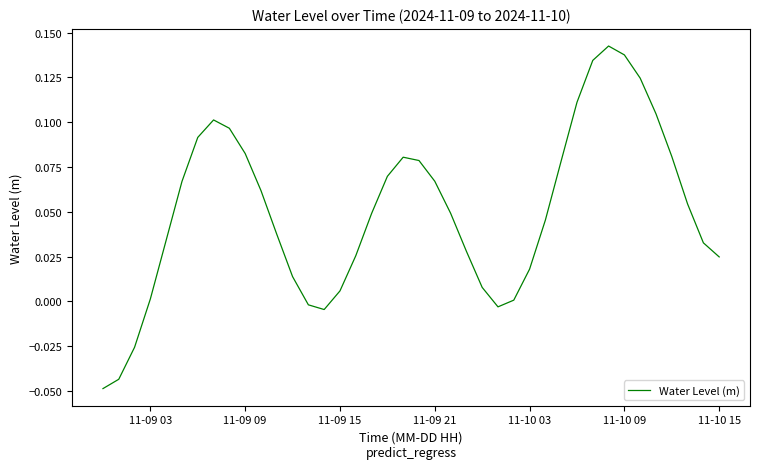

The chart shows a value of 0.0 at 11-09 03. True or false?

True